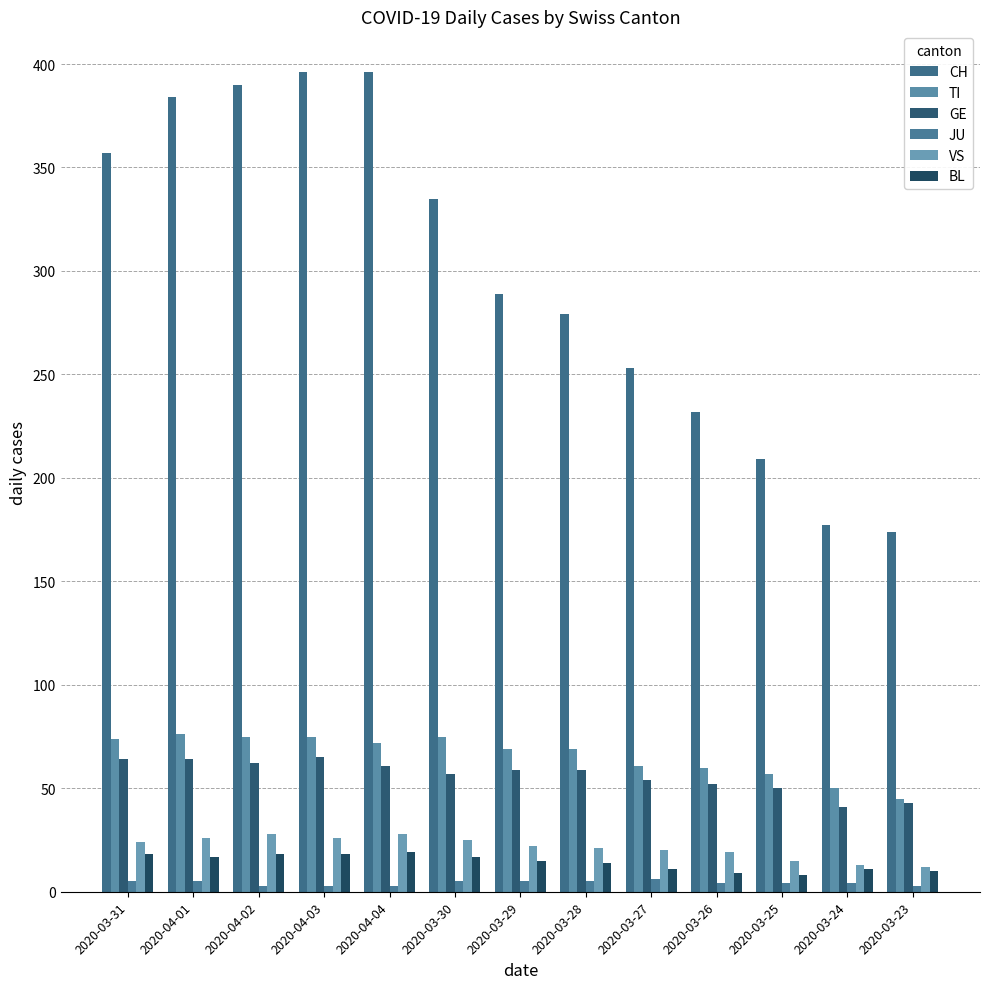

Reading right to left, transcribe all the data shown in this chart.

CH: 174	177	209	232	253	279	289	335	396	396	390	384	357
TI: 45	50	57	60	61	69	69	75	72	75	75	76	74
GE: 43	41	50	52	54	59	59	57	61	65	62	64	64
JU: 3	4	4	4	6	5	5	5	3	3	3	5	5
VS: 12	13	15	19	20	21	22	25	28	26	28	26	24
BL: 10	11	8	9	11	14	15	17	19	18	18	17	18